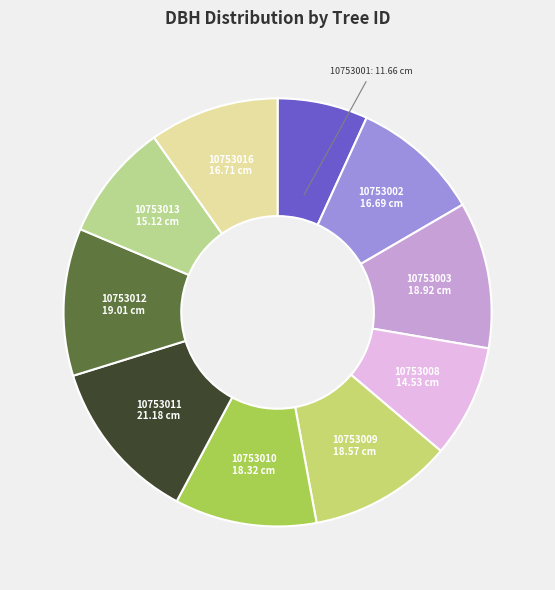

Which category has the smallest portion of the pie?

10753001